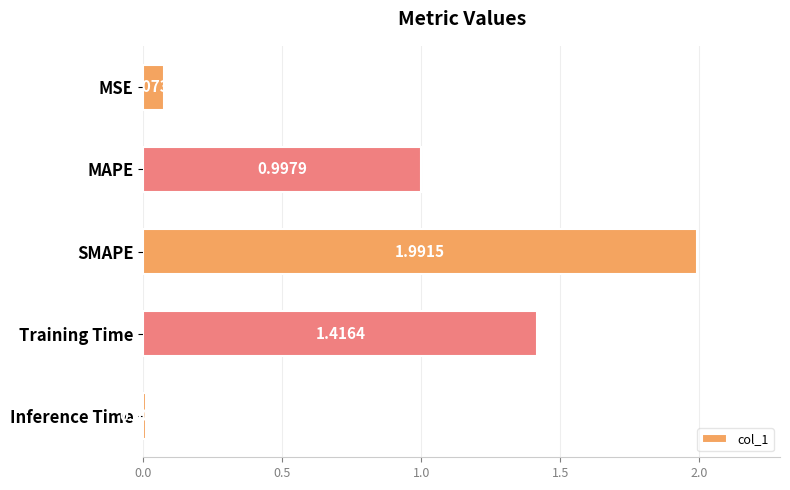

Where is the data nearest to the value 0?

Inference Time